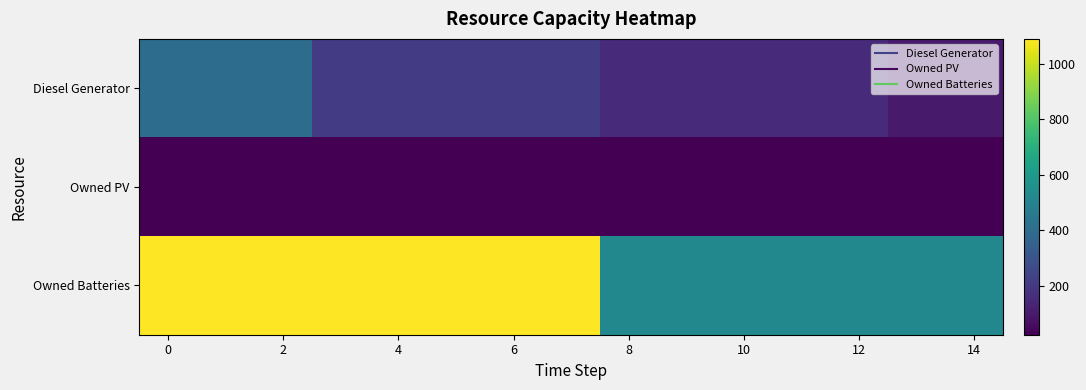

How many series are shown in this chart?

3